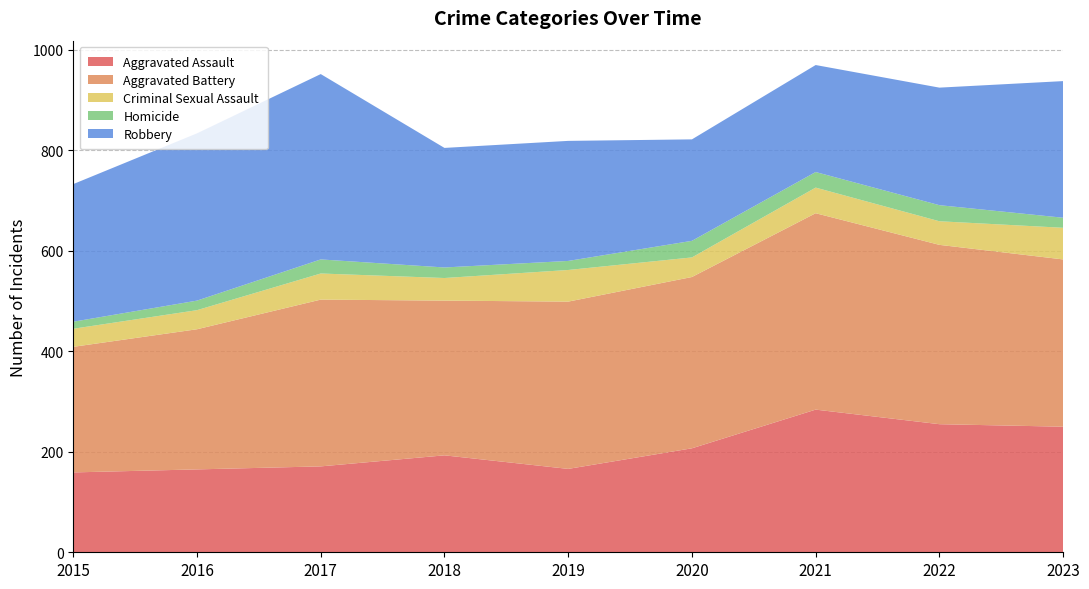

Reading right to left, what are all the values shown in this chart?

Aggravated Assault: 250	255	284	207	166	193	171	165	159
Aggravated Battery: 333	357	391	341	333	308	332	279	250
Criminal Sexual Assault: 63	47	51	39	63	45	52	38	36
Homicide: 20	32	31	33	18	21	28	19	14
Robbery: 272	234	213	202	239	238	369	333	274